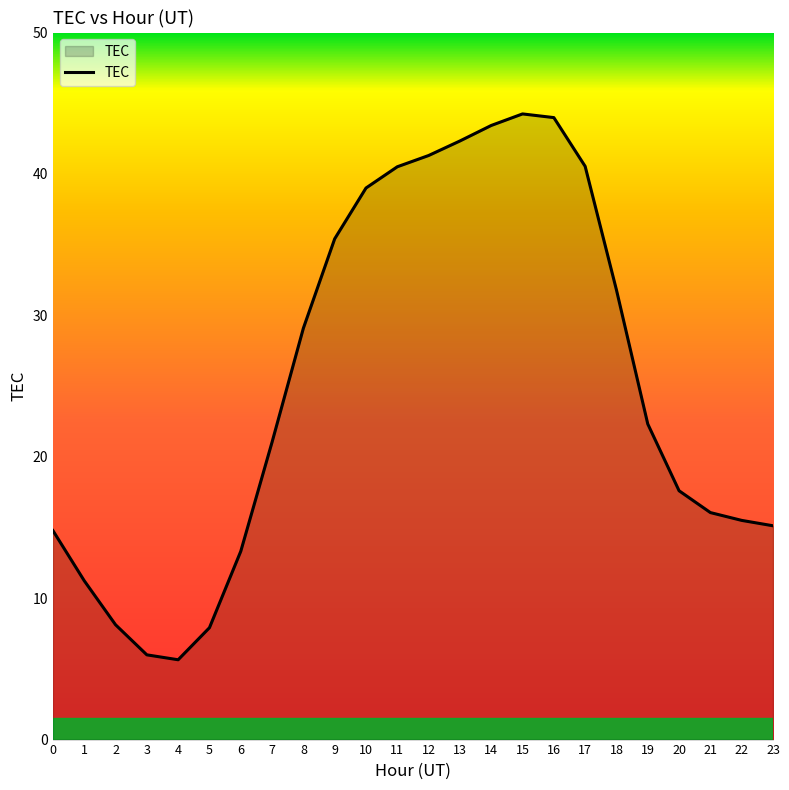

What is the minimum value shown in the chart?

5.6